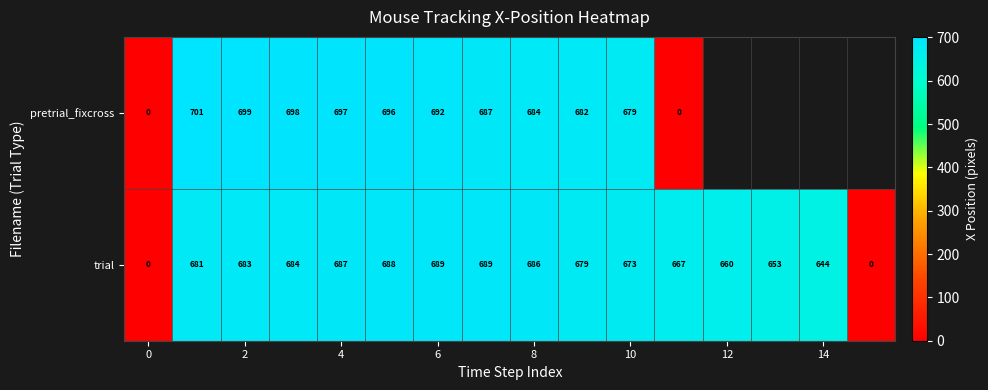

Which series changed the most between 2 and 10?

pretrial_fixcross